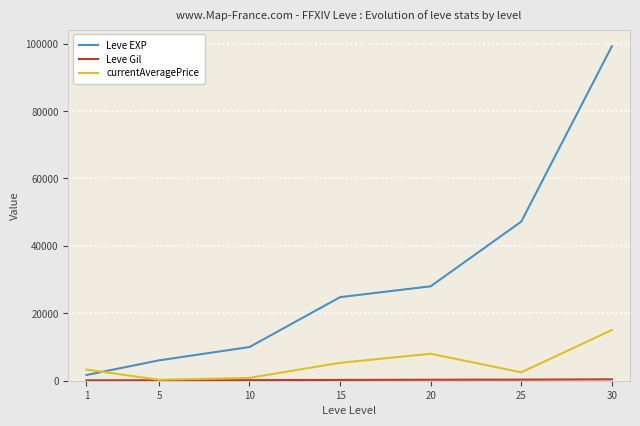

How many lines are shown in the chart?

3